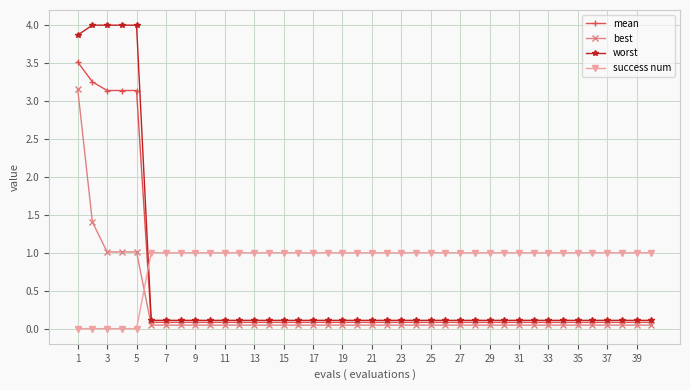

Rank the series by their average value, from highest to lowest.

success num, worst, mean, best